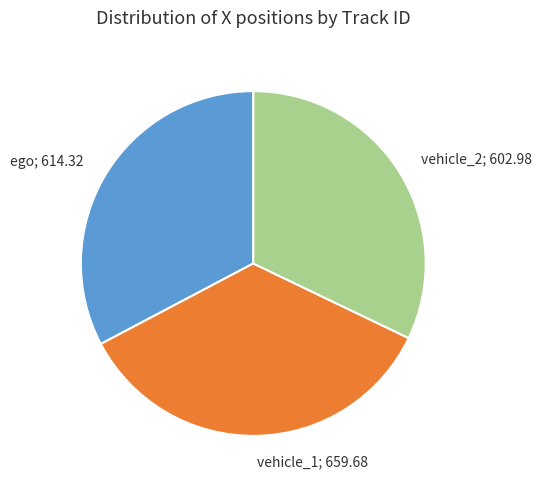

The vehicle_1; 659.68 slice represents 45% of the pie. True or false?

False